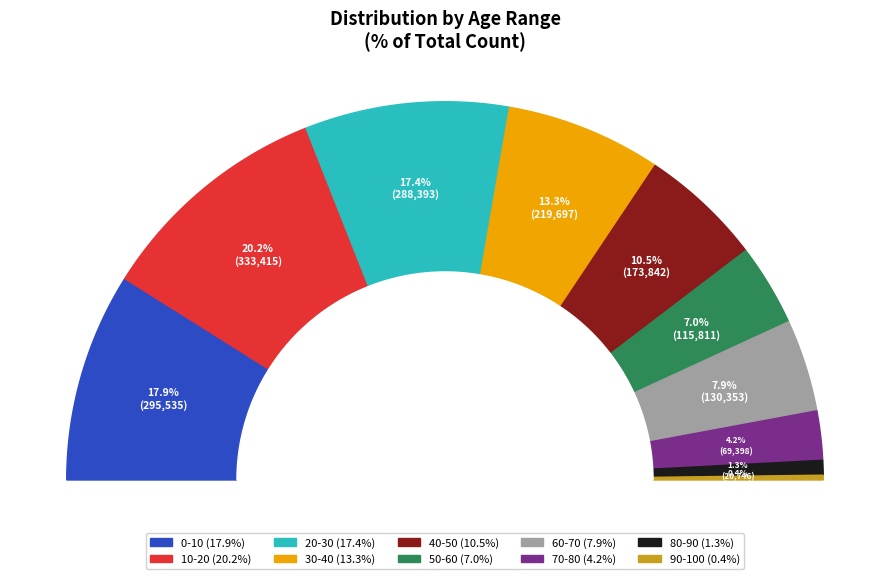

How many slices are in this pie chart?

10